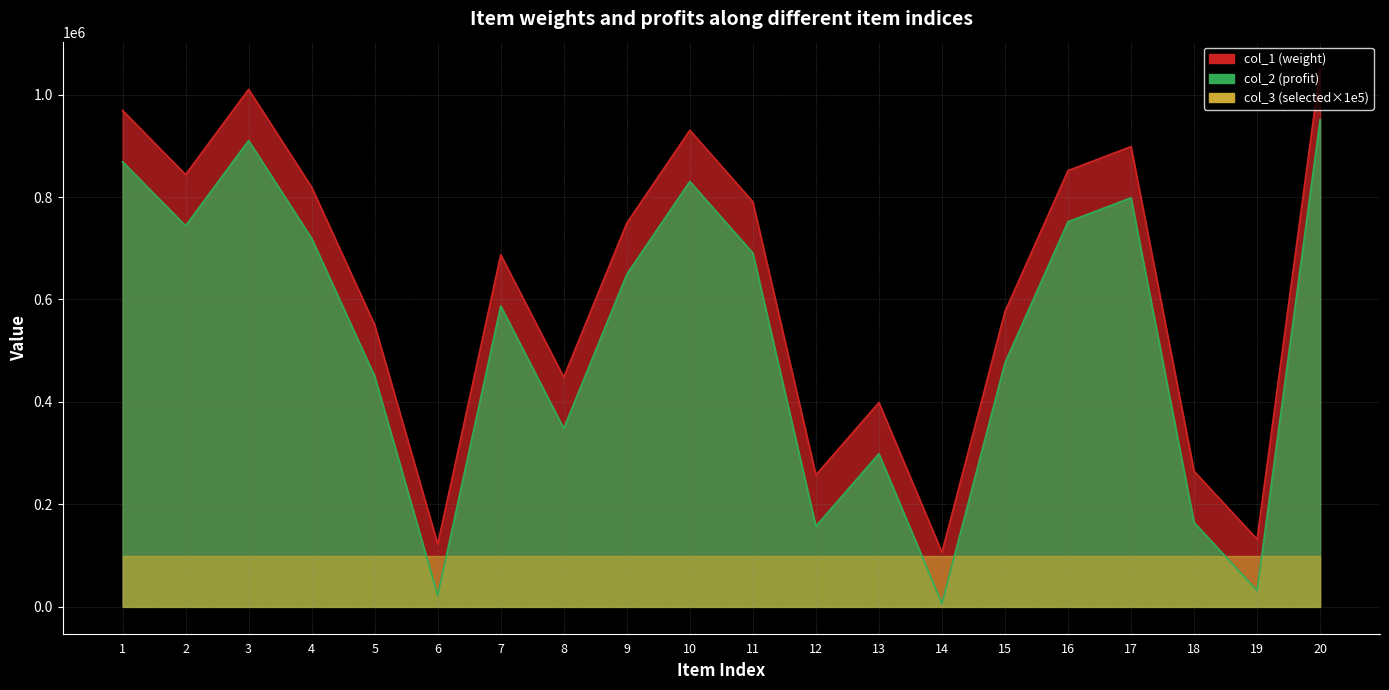

How many interior local valleys does the col_2 series have?

6